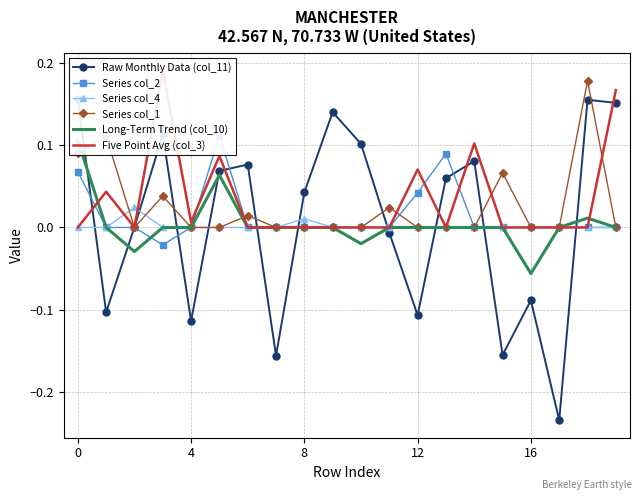

Is it true that Series col_1 equals 0.0 at 8?

True